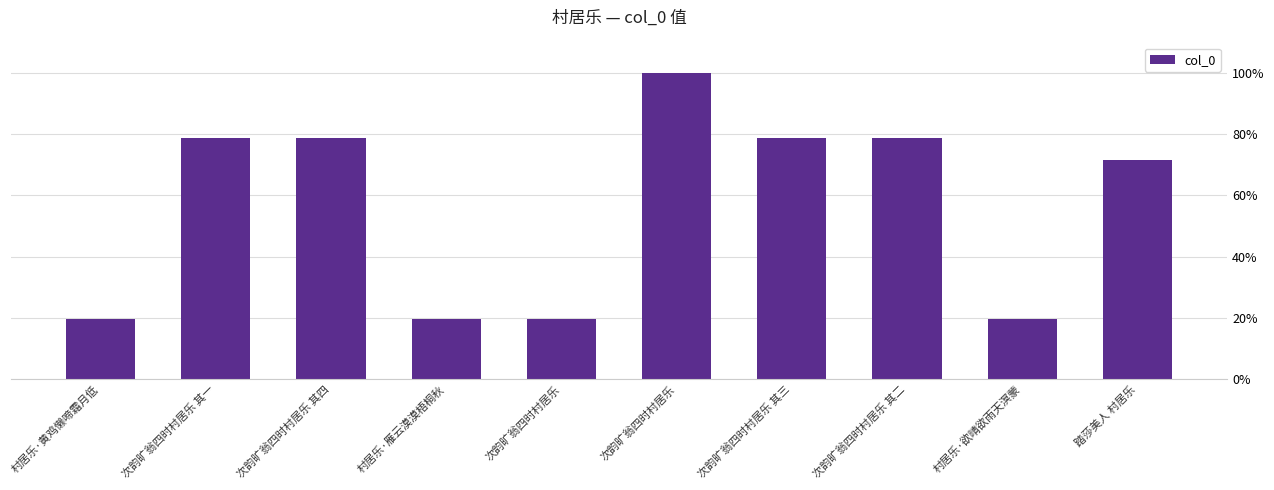

Are the bars horizontal?

No